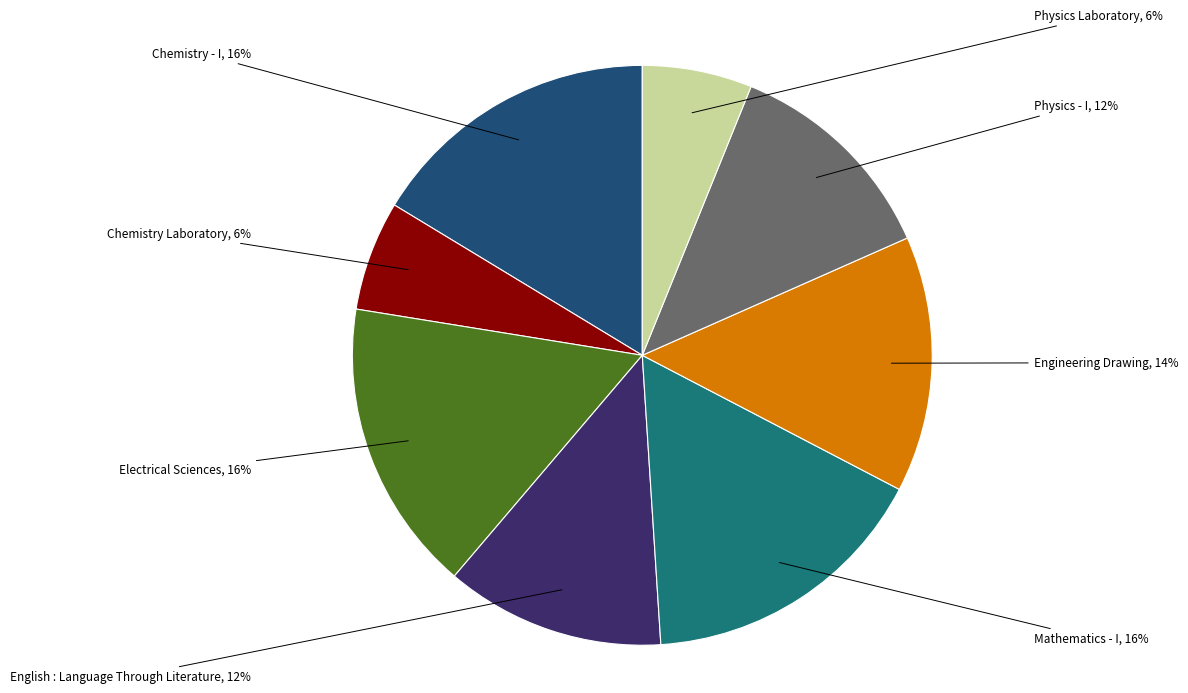

To the nearest percent, what is the average slice percentage?

12%